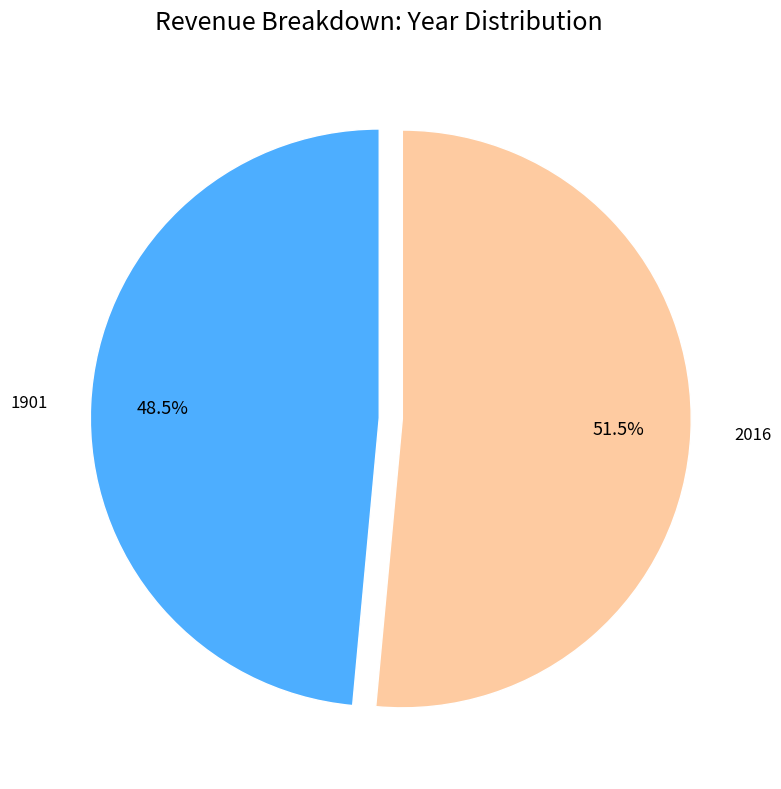

Which slice is the smallest?

1901